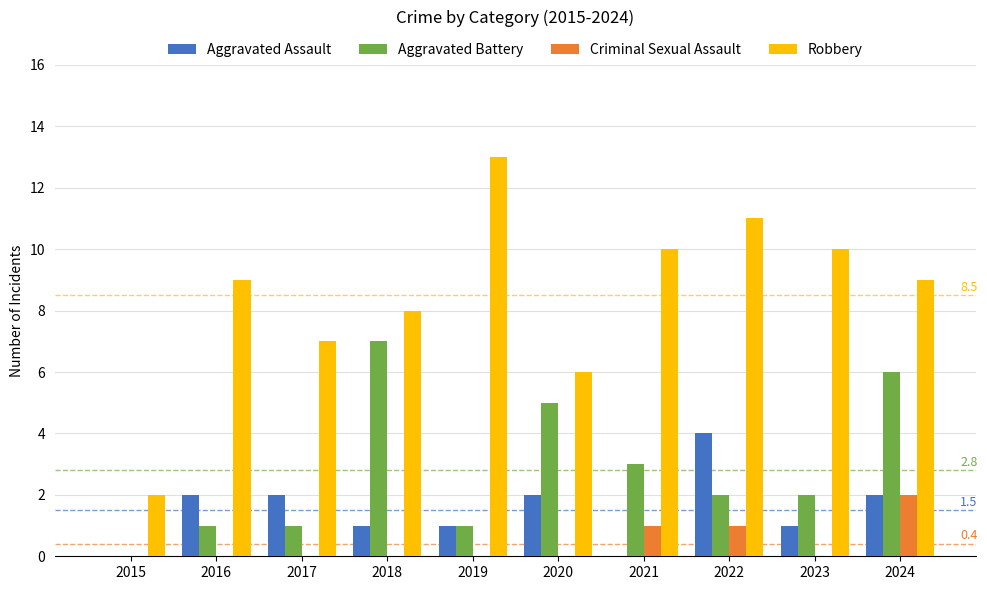

The value of Criminal Sexual Assault at 2017 is -1. True or false?

False